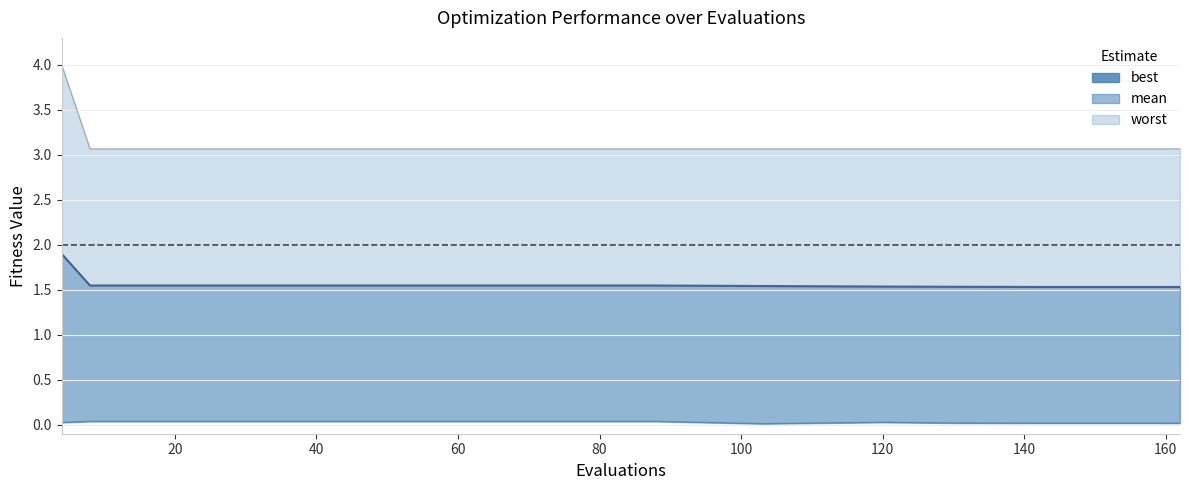

Does the chart have visible grid lines?

Yes